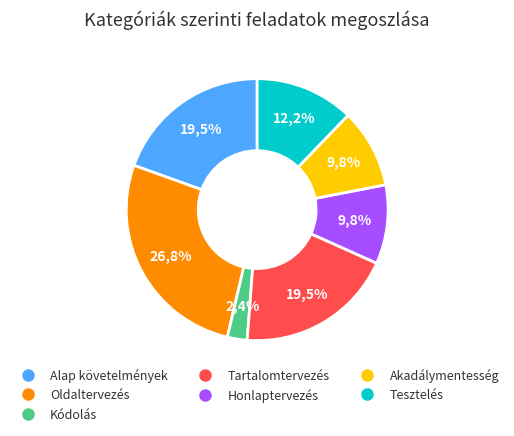

What percentage is the Kódolás slice, to the nearest percent?

2%